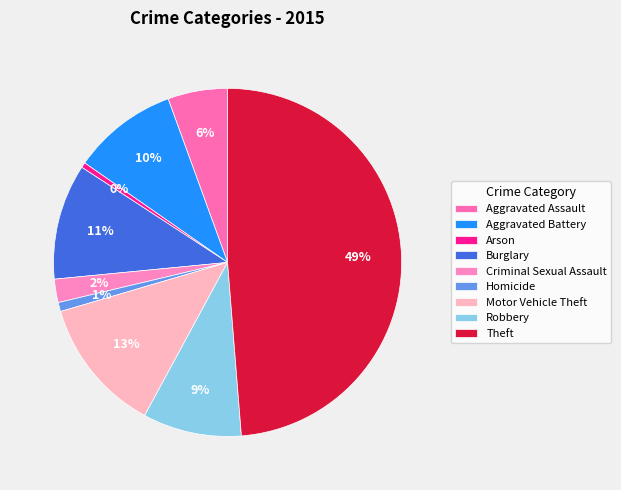

How many segments does this pie chart have?

9